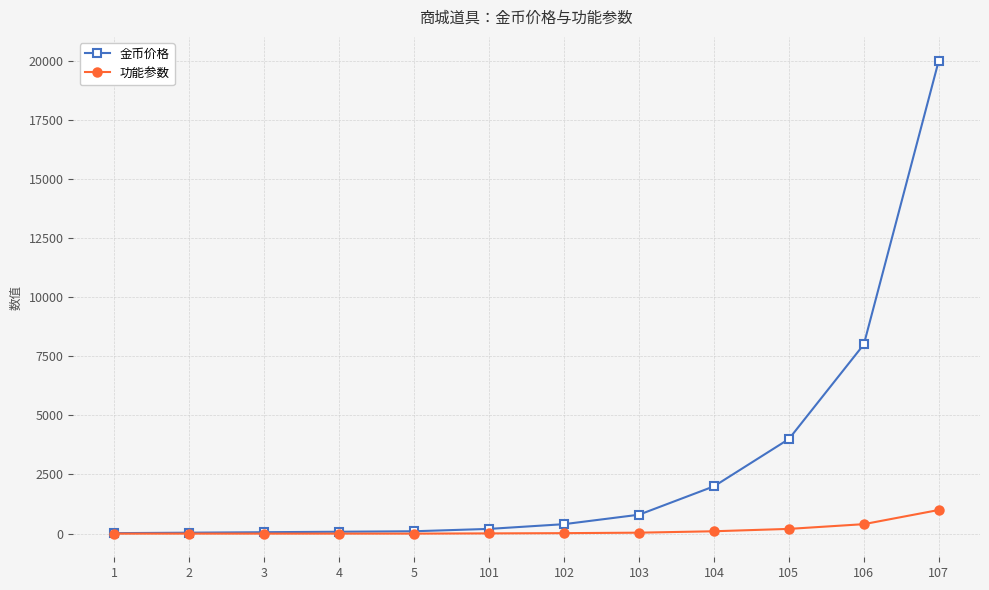

List the series in order of their overall mean, lowest first.

功能参数, 金币价格